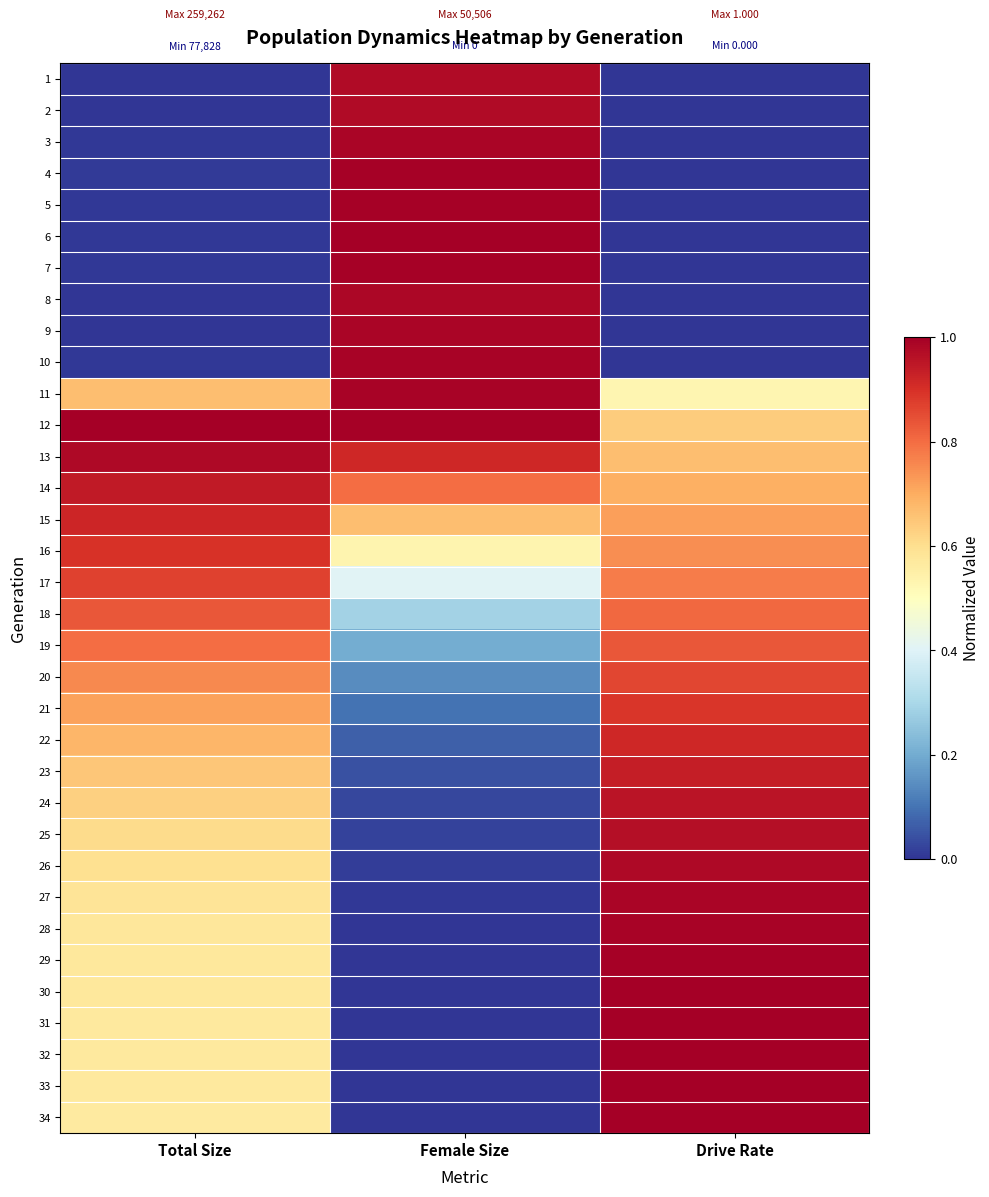

Count the number of categories in the chart.

3